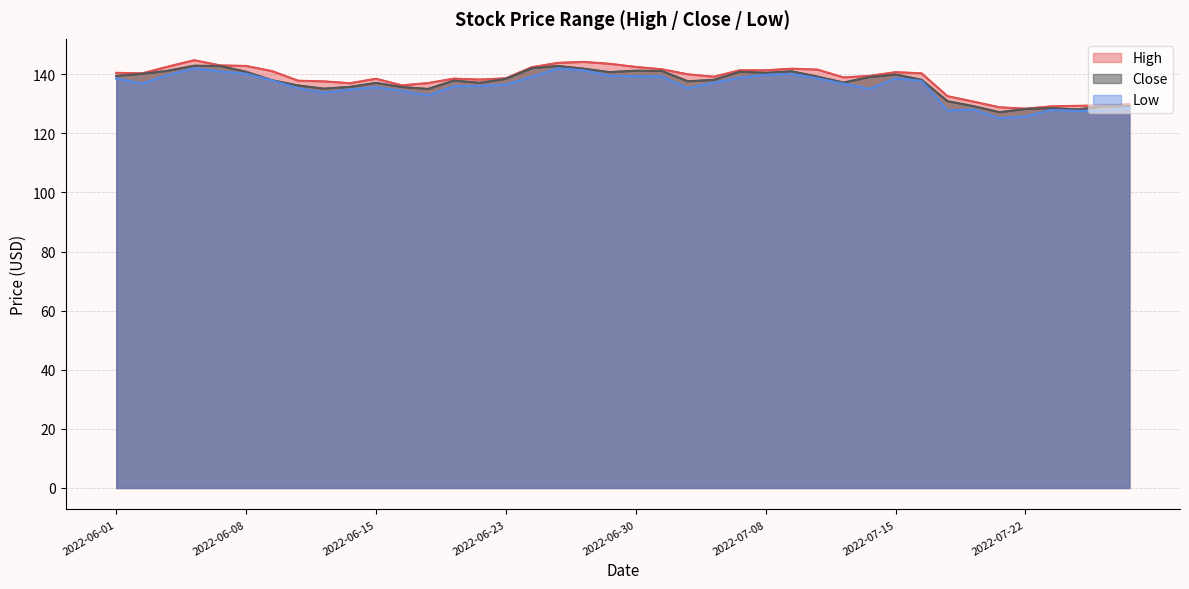

How many interior local peaks does the Close series have?

9